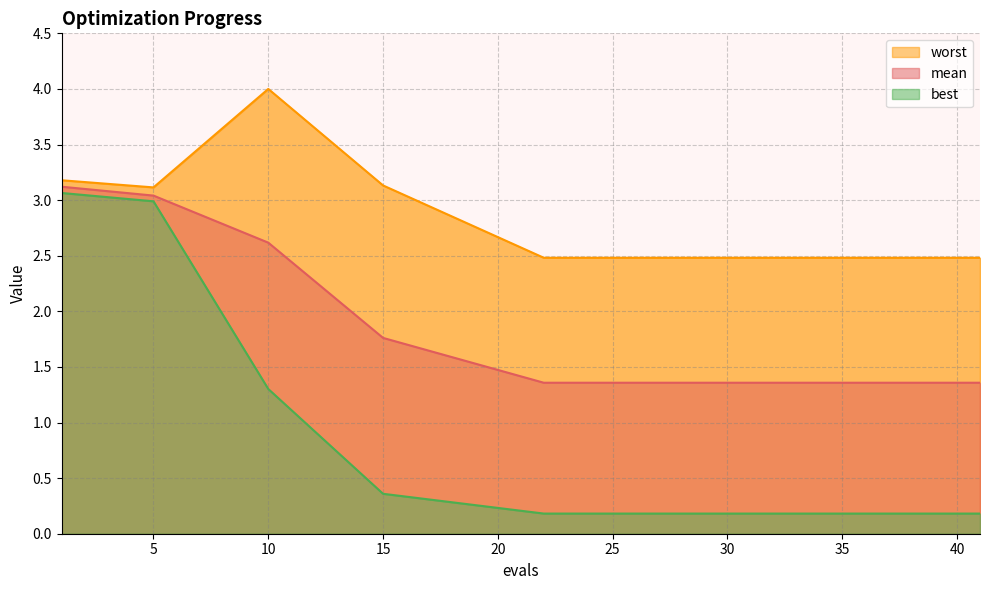

At which label is mean closest to 2?

15